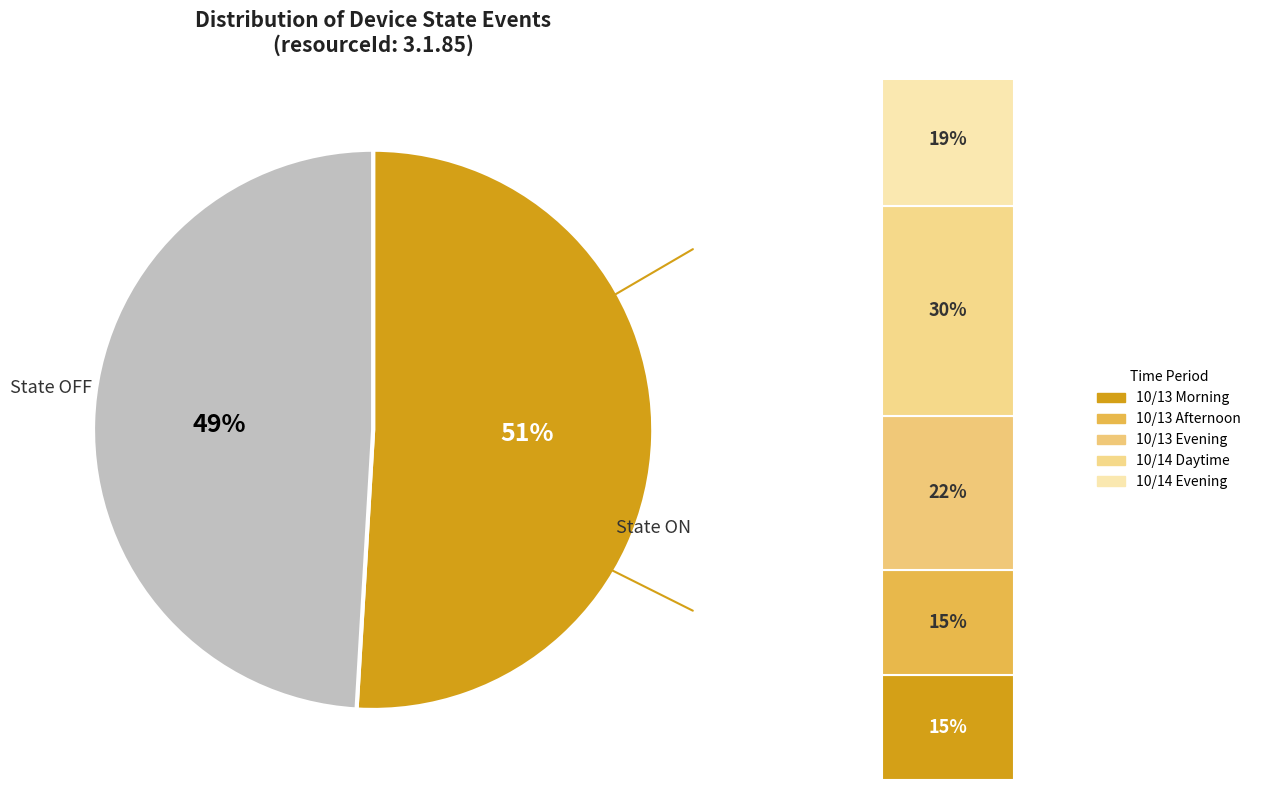

What is the change in value from 1 to 0?

-1